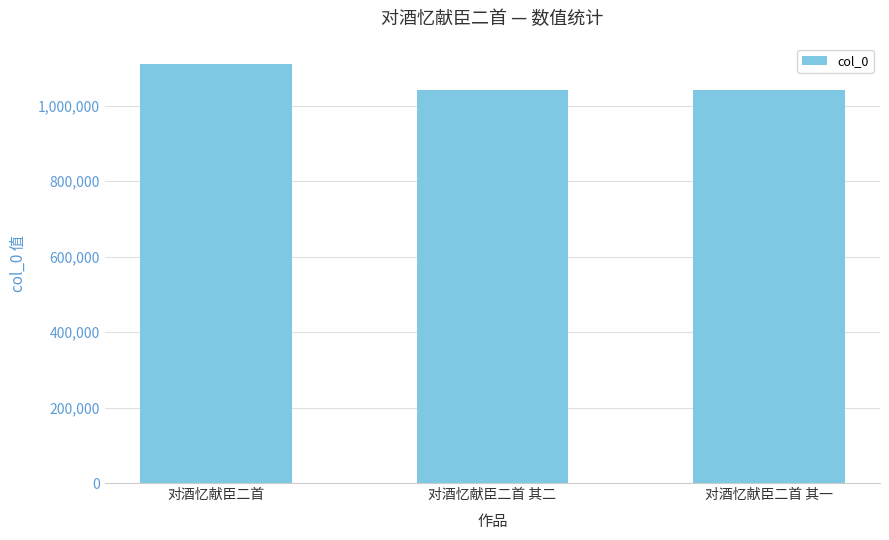

What is the ratio of the value at 对酒忆献臣二首 其一 to the value at 对酒忆献臣二首 其二?

1.0